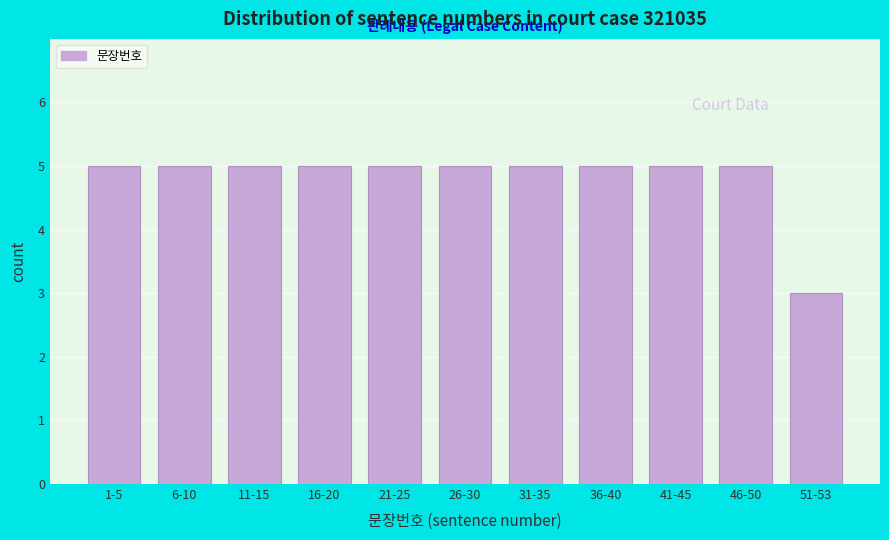

Reading right to left, list all the values displayed in this chart.

51-53=3	46-50=5	41-45=5	36-40=5	31-35=5	26-30=5	21-25=5	16-20=5	11-15=5	6-10=5	1-5=5